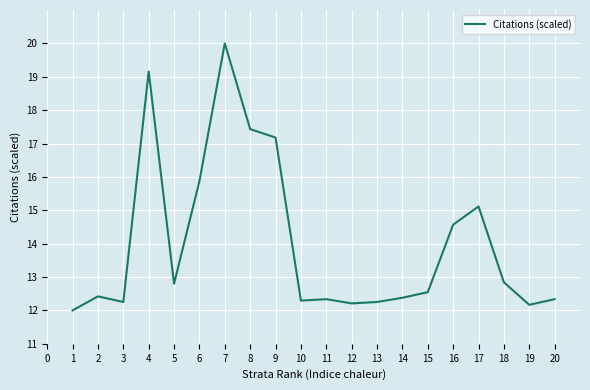

At which label is the value closest to 16?

6